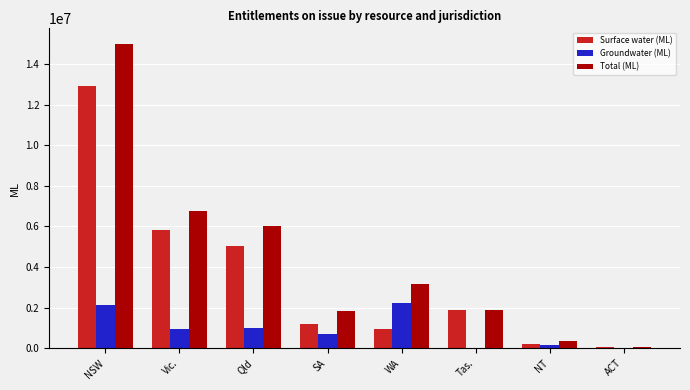

At which label is Surface water (ML) closest to 6493424?

Vic.